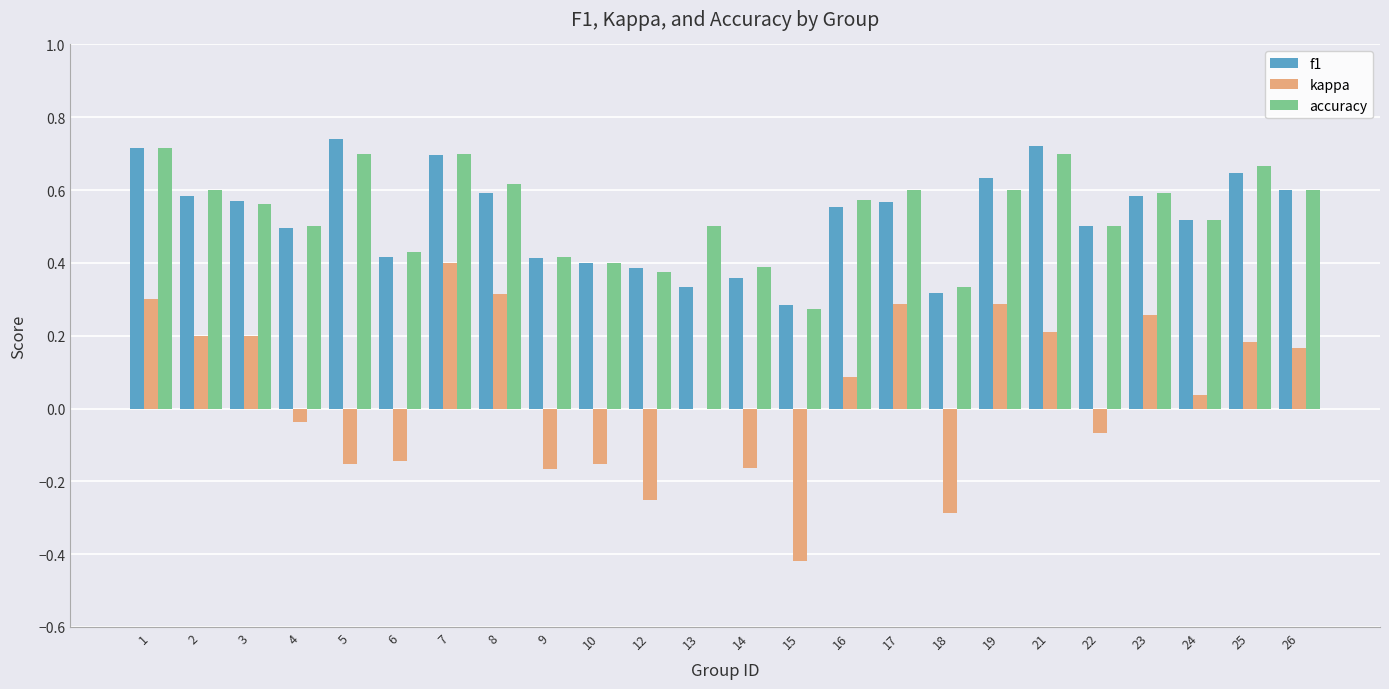

What is the sum of all f1 values?

12.6